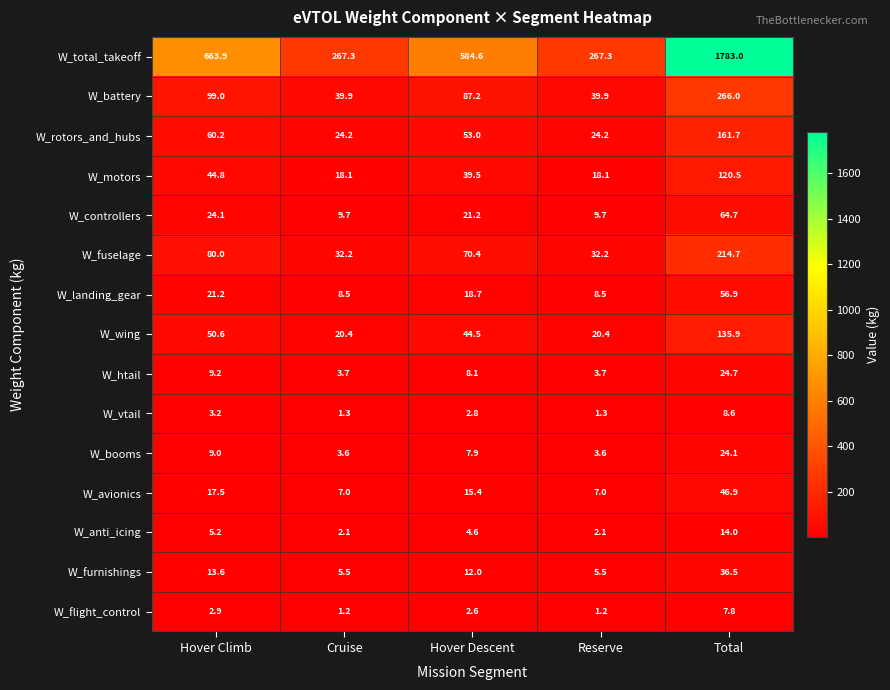

Rank the series at Reserve from lowest to highest value.

W_flight_control, W_vtail, W_anti_icing, W_booms, W_htail, W_furnishings, W_avionics, W_landing_gear, W_controllers, W_motors, W_wing, W_rotors_and_hubs, W_fuselage, W_battery, W_total_takeoff